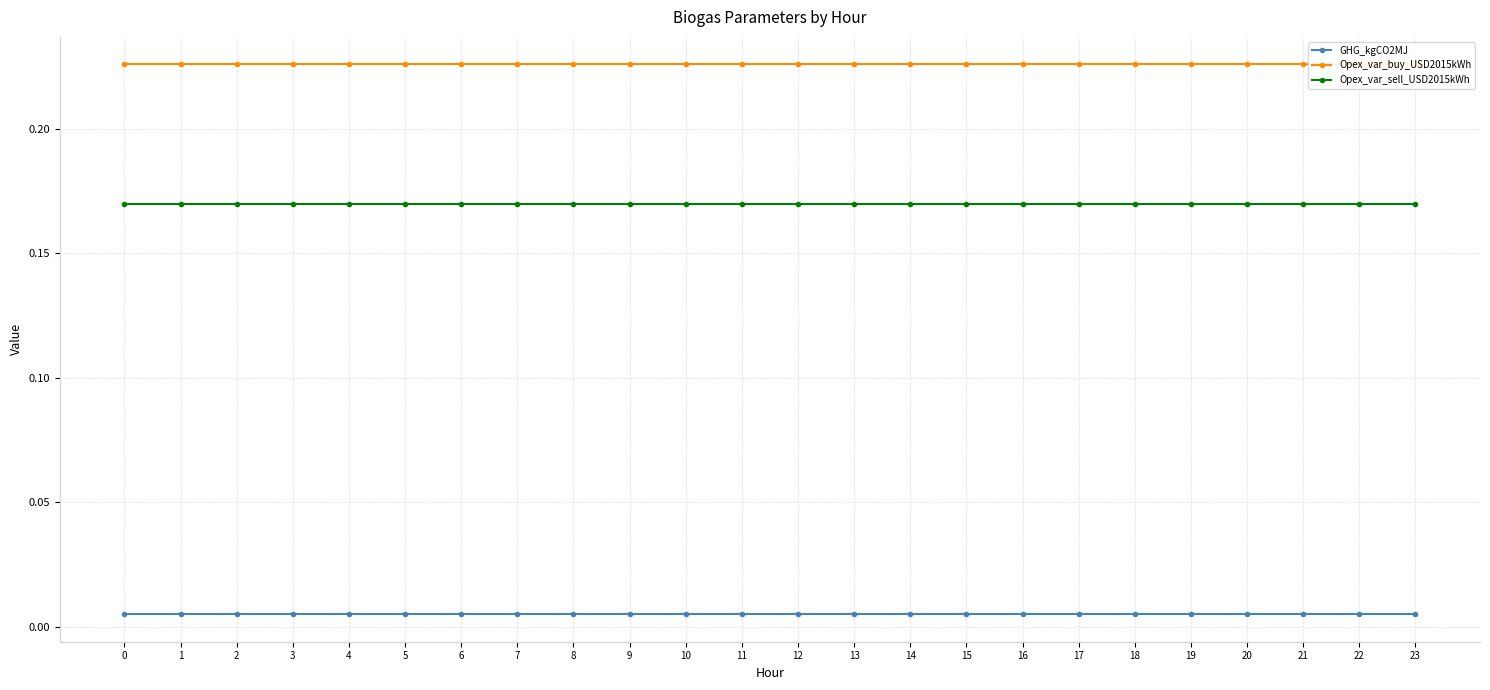

True or false: Opex_var_sell_USD2015kWh and GHG_kgCO2MJ intersect in this chart.

False